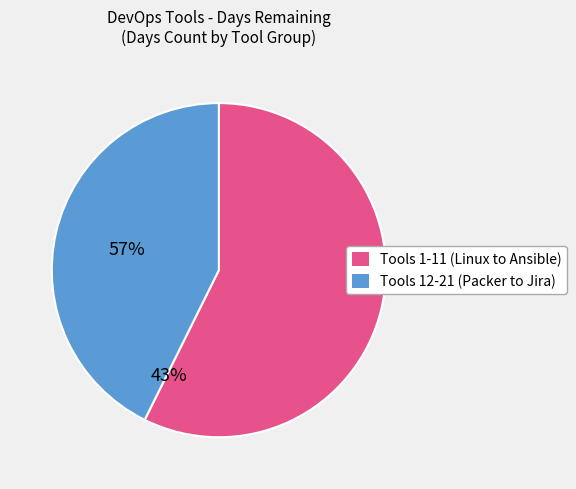

Is there a majority slice in this chart?

Yes